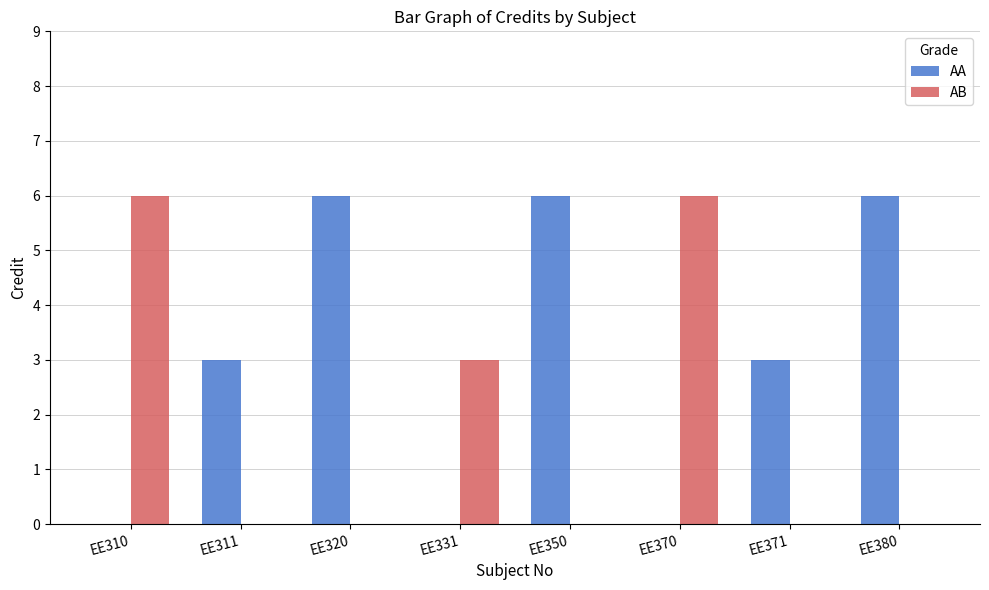

What is the sum of the AB values at EE331 and EE370?

9